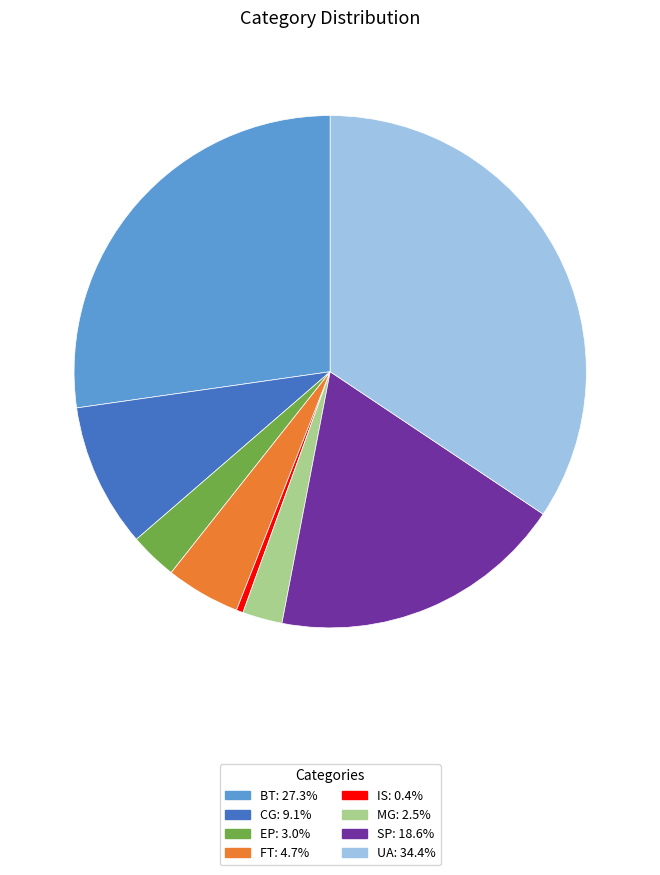

What is the largest slice in the pie chart?

UA